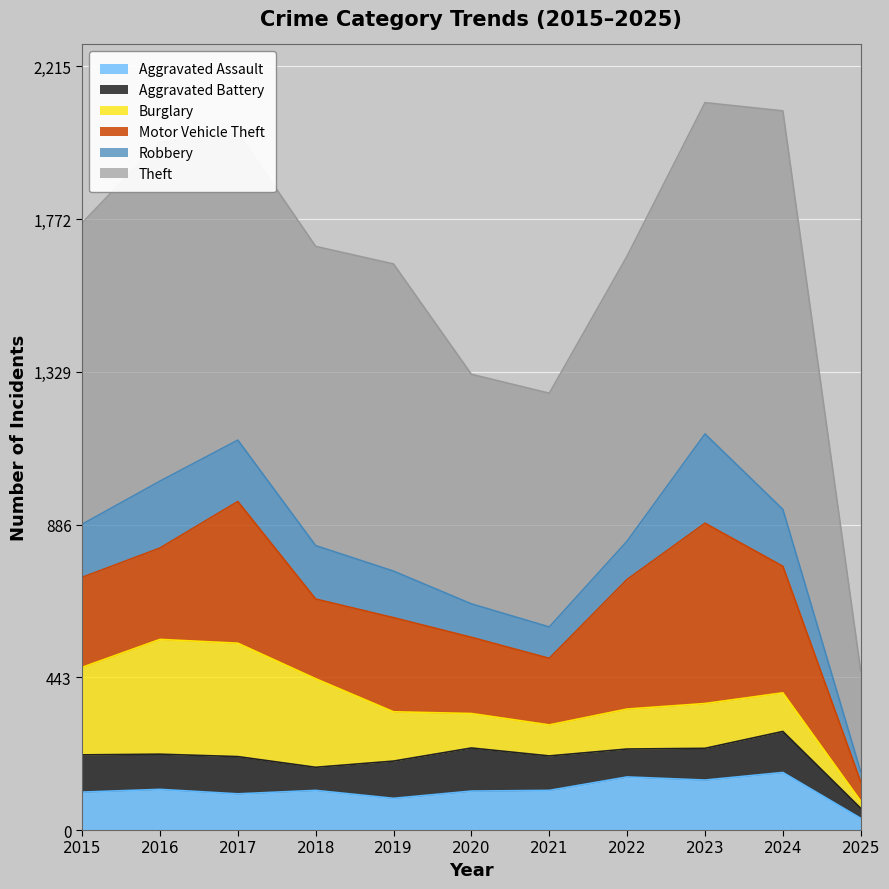

What is the maximum value shown in the chart?

1156